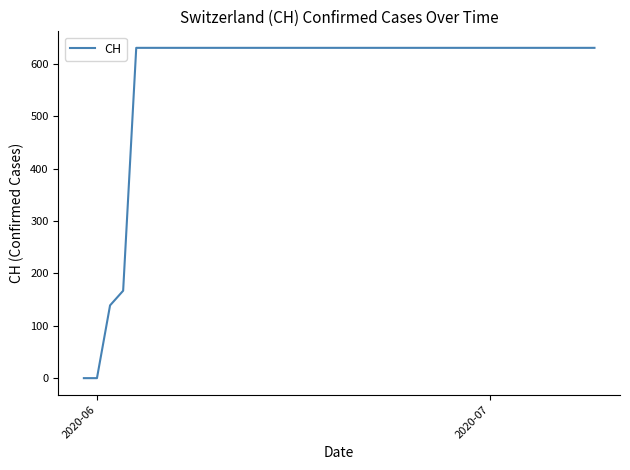

Does the chart display data point markers on the line(s)?

No